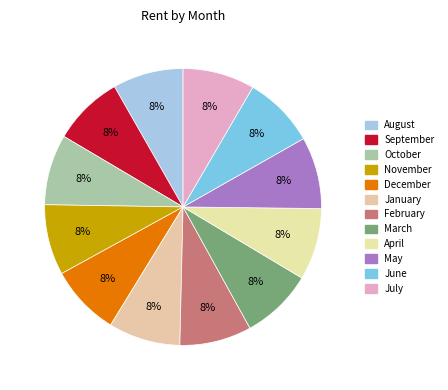

Count the number of slices in the pie.

12